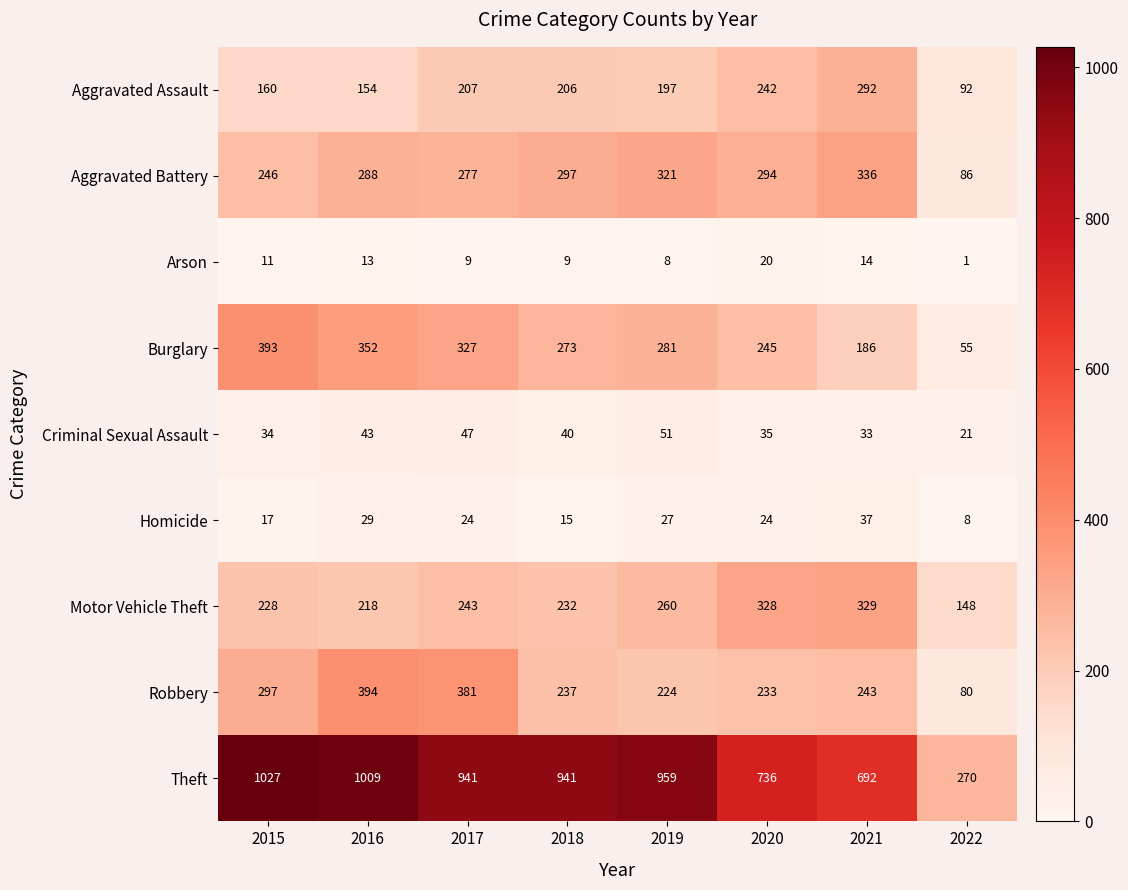

Count the number of categories in the chart.

8